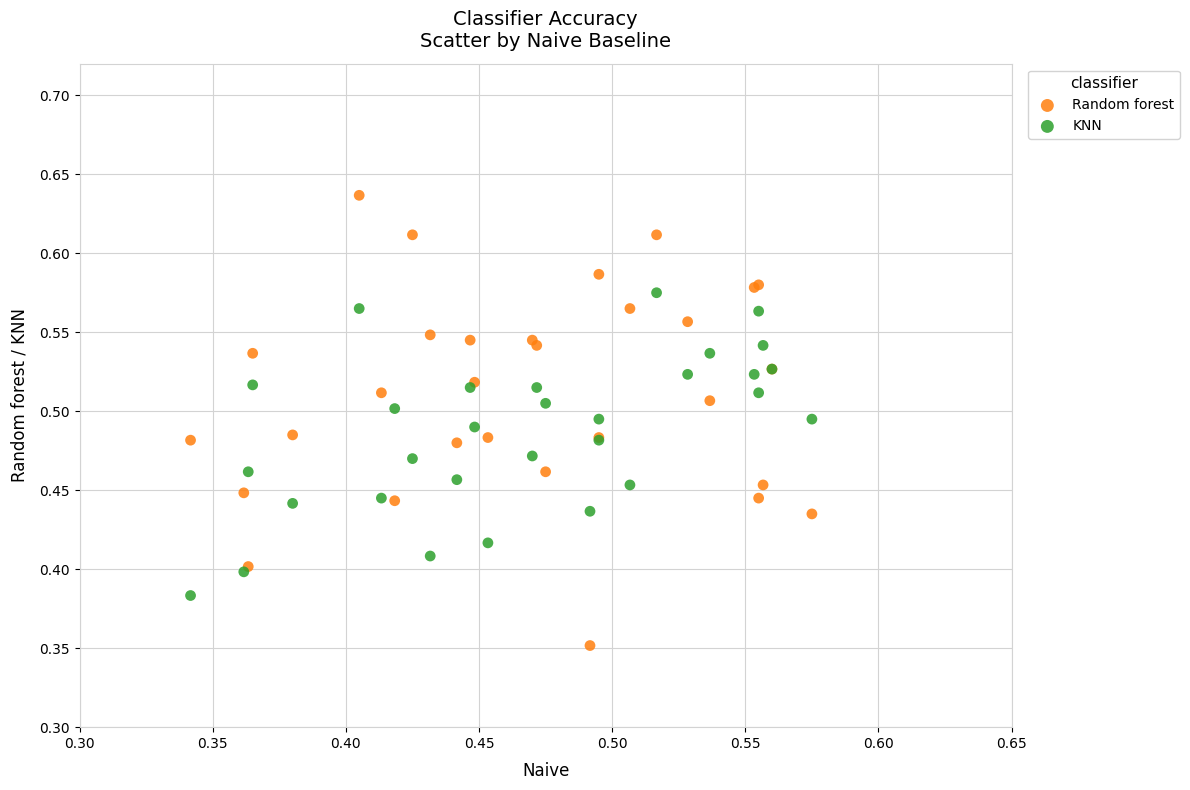

What are all the series names shown in the legend?

Random forest, KNN